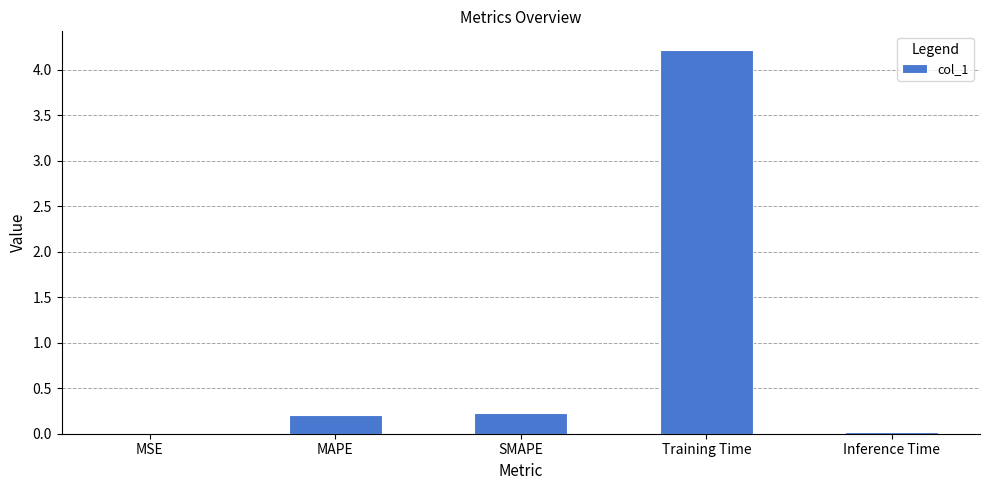

The value at MAPE is 0.2. True or false?

True